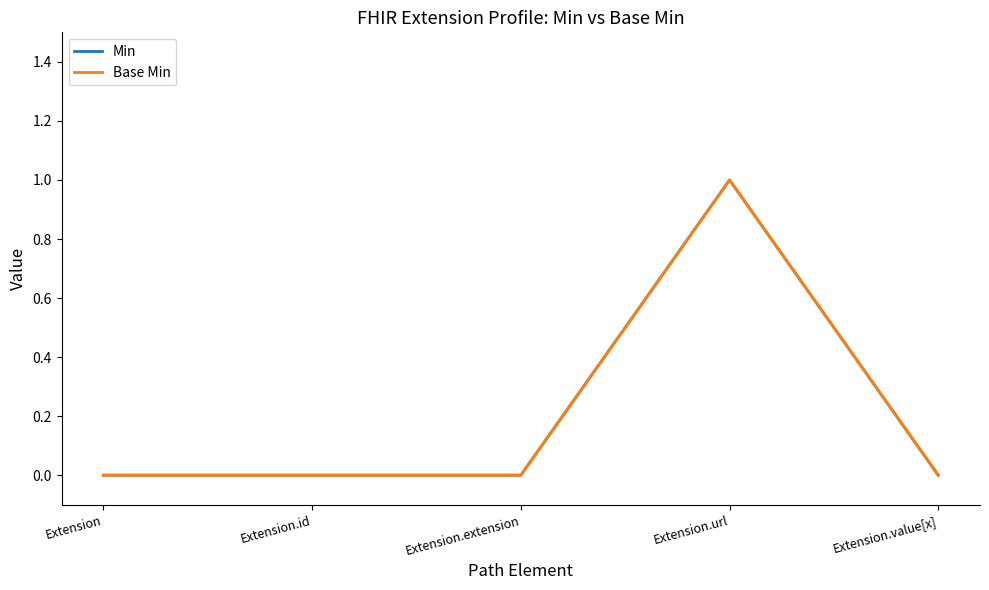

What is the difference between the maximum and minimum values in the Min series?

1